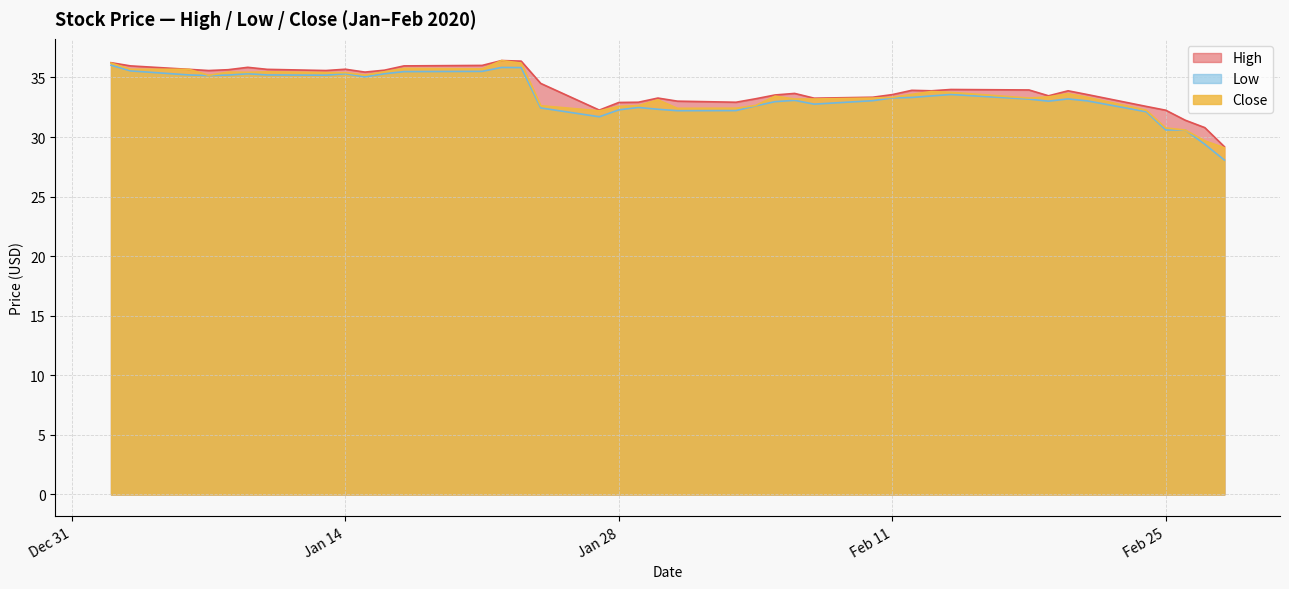

Which category has the lowest value across all series?

2020-02-28